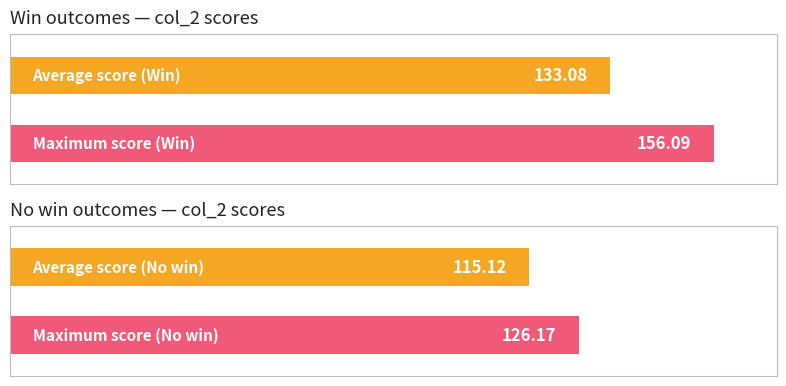

How many series are shown in this chart?

2